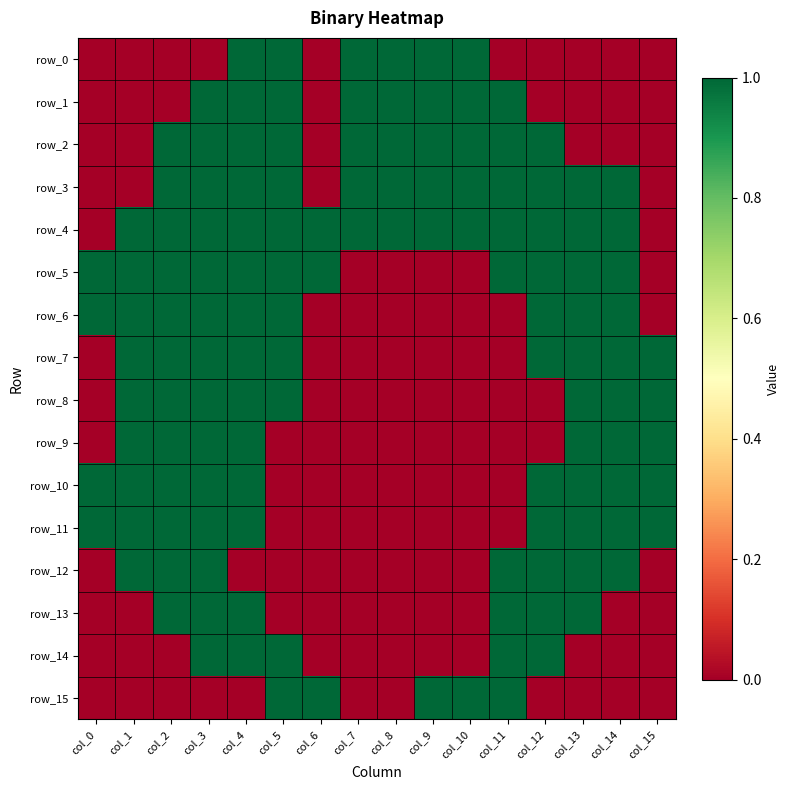

What is the total value across all series at col_9?

6